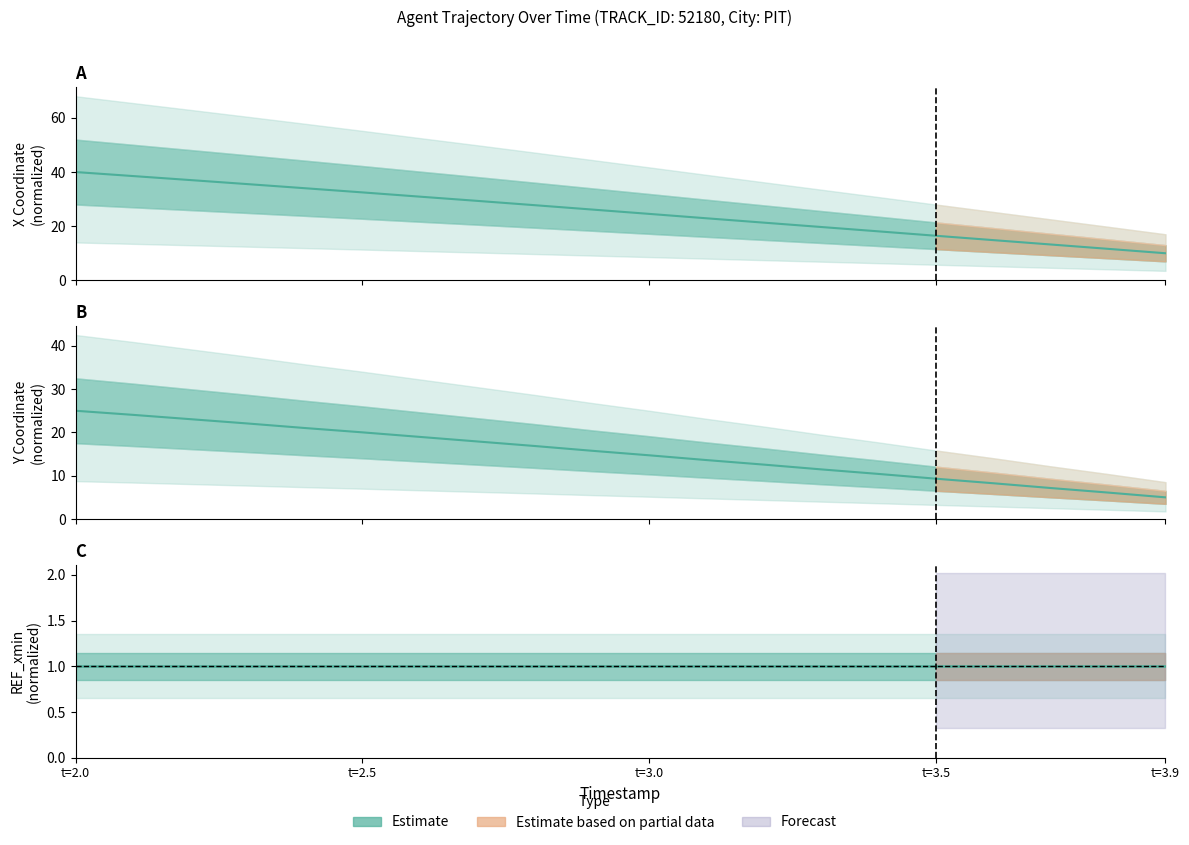

Is the value of Y at 17 greater than the value of X at 13?

No